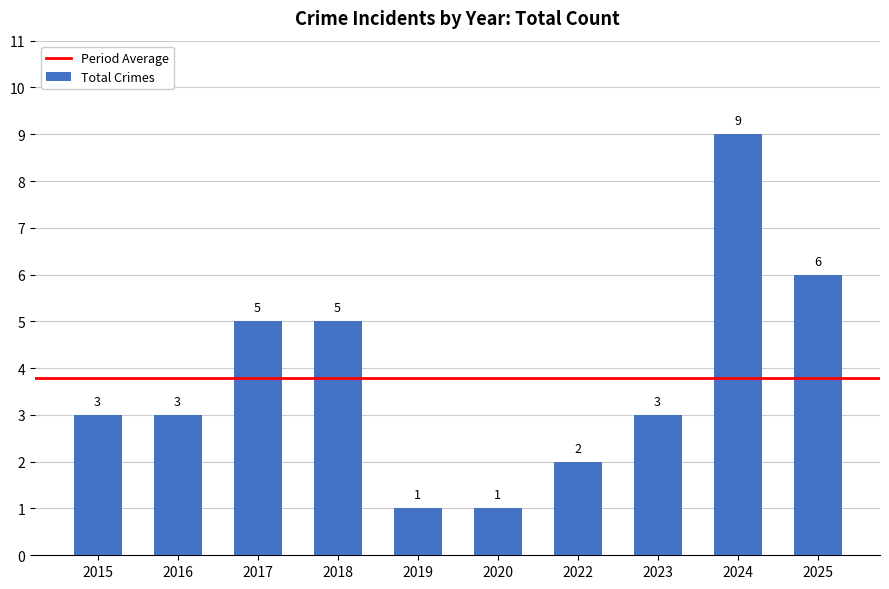

Reading left to right, extract all data points from this chart.

3	3	5	5	1	1	2	3	9	6